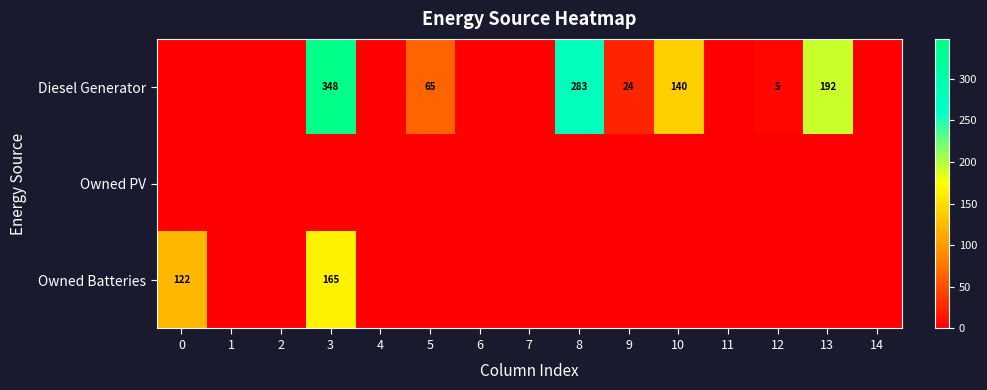

Is it true that Diesel Generator equals 327.9 at 13?

False